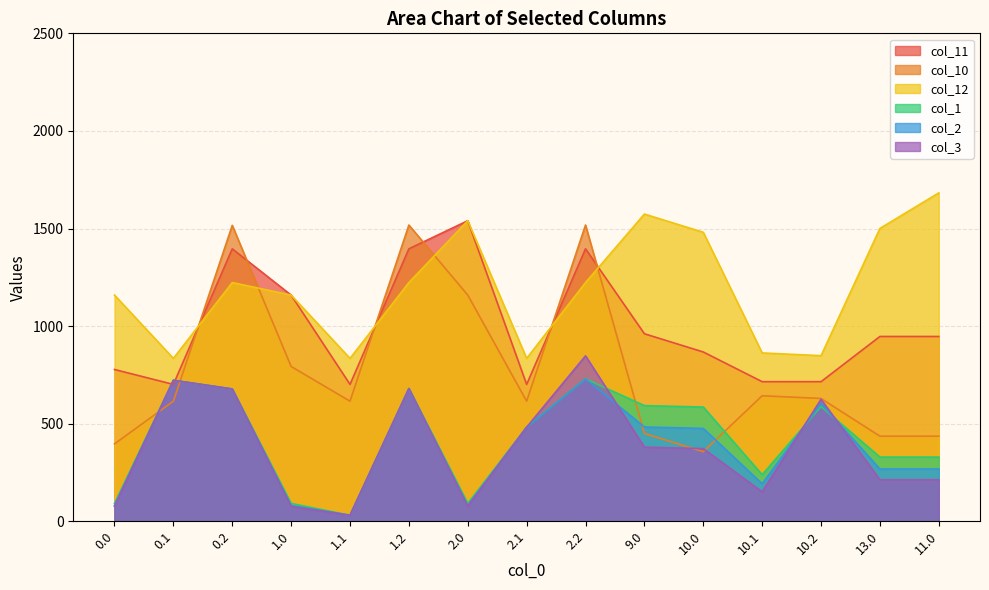

What is the sum of all col_1 values?

6259.8